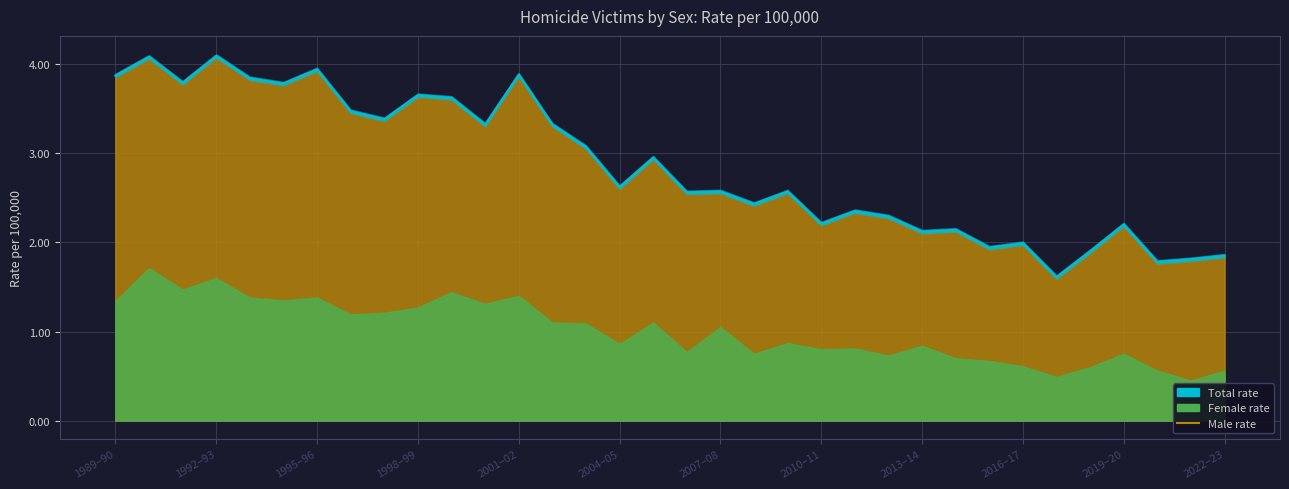

Does the chart display data point markers on the line(s)?

No